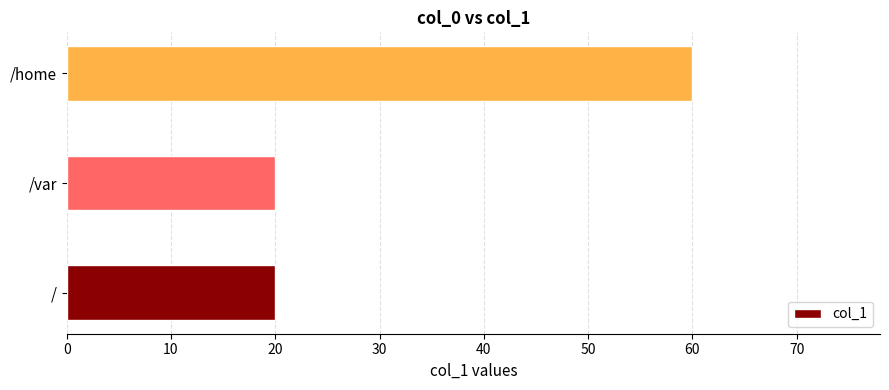

Between /var and /home, which is larger?

/home